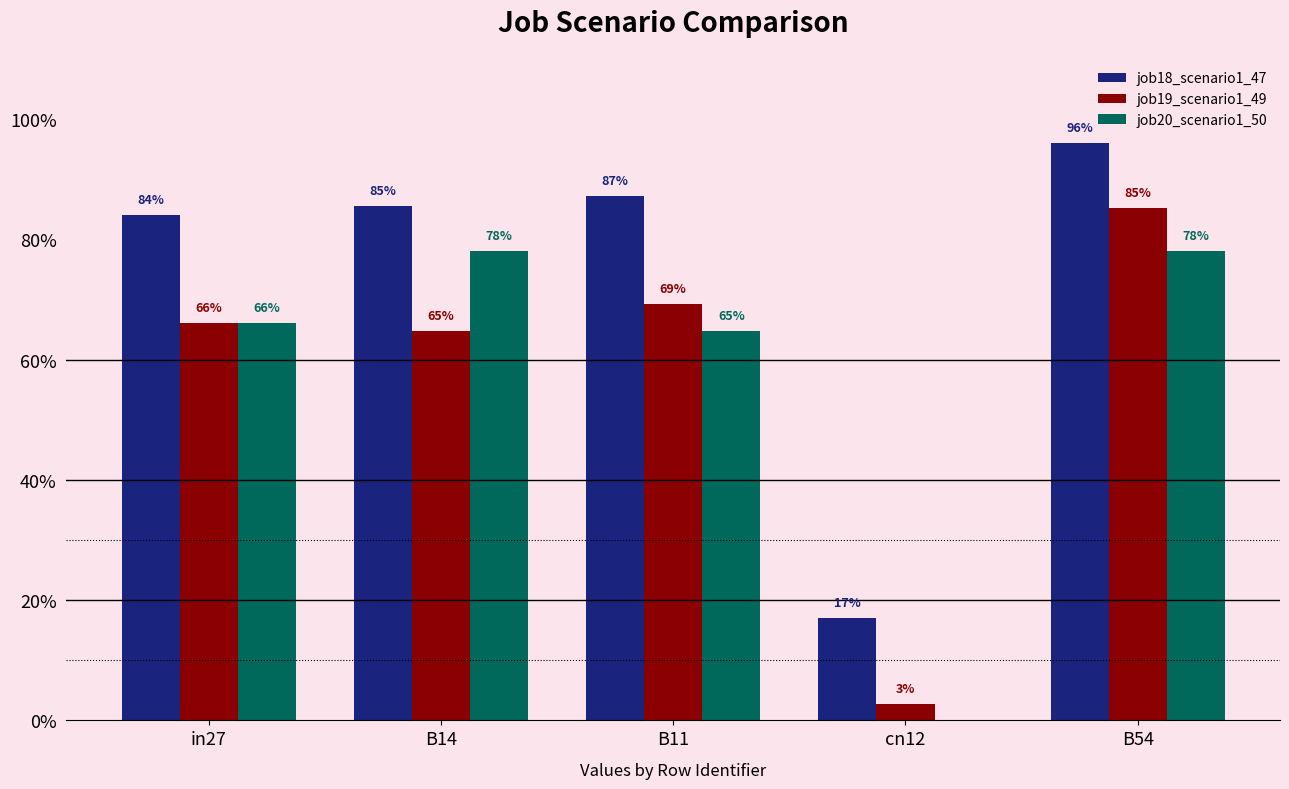

Does the chart contain stacked bars?

No